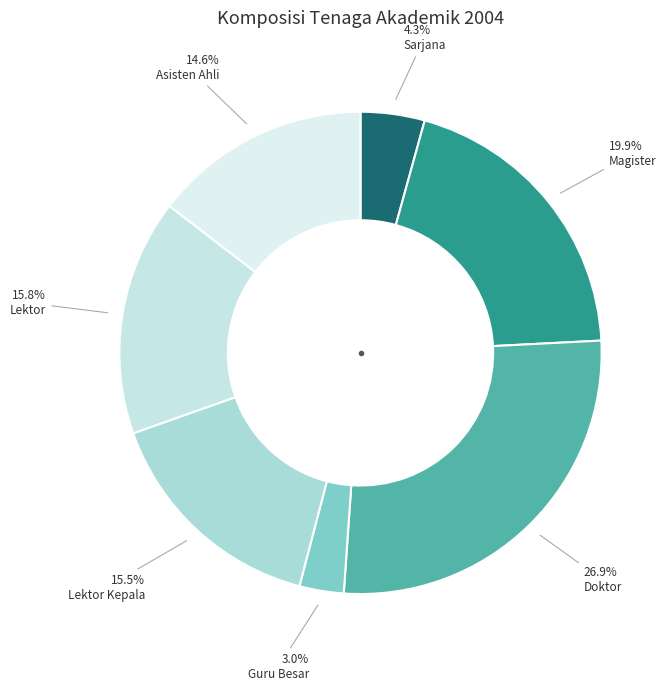

What is the smallest slice in the pie chart?

Guru Besar